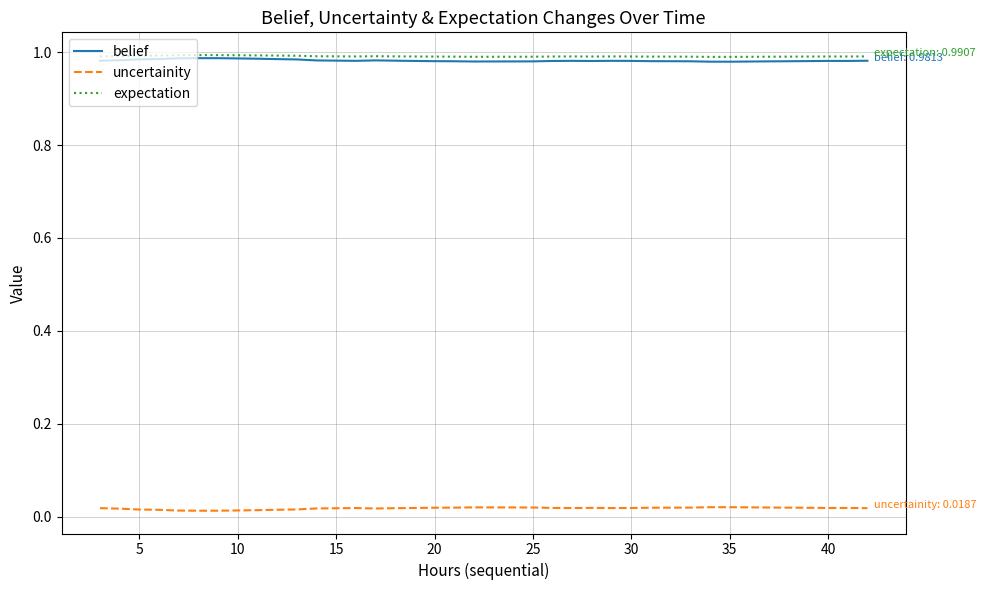

In uncertainity, how many points are lower than both neighbors (excluding endpoints)?

5